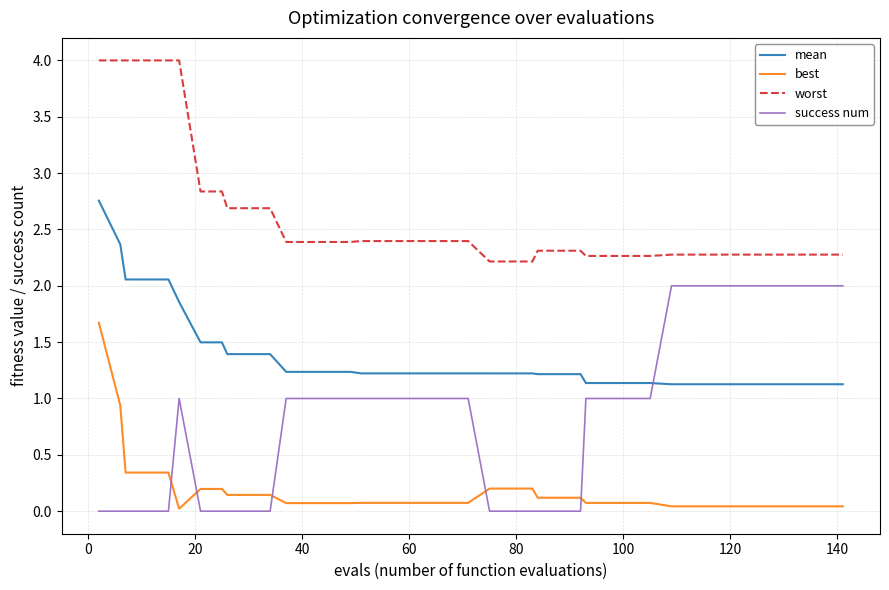

Which series has the largest total across all categories?

worst